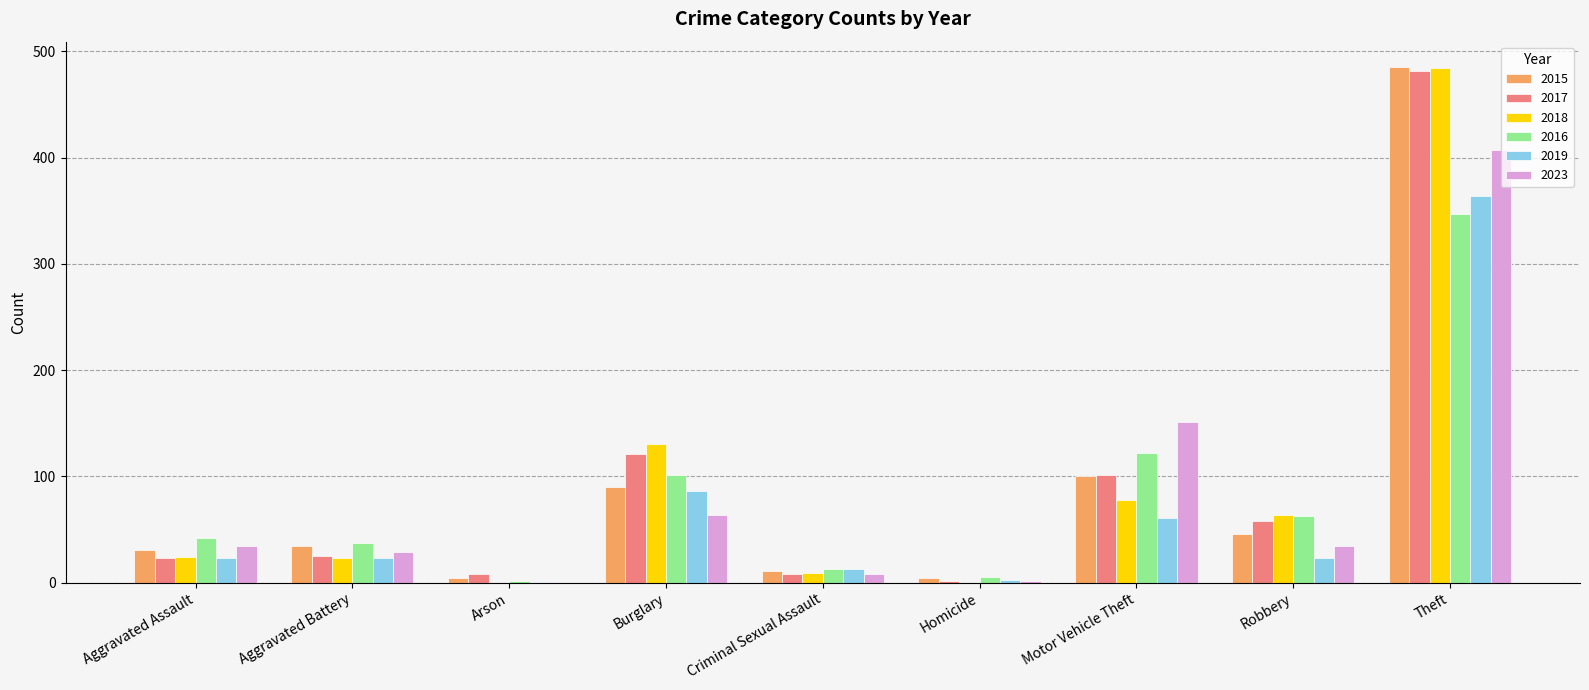

At which label is 2018 closest to 242?

Burglary